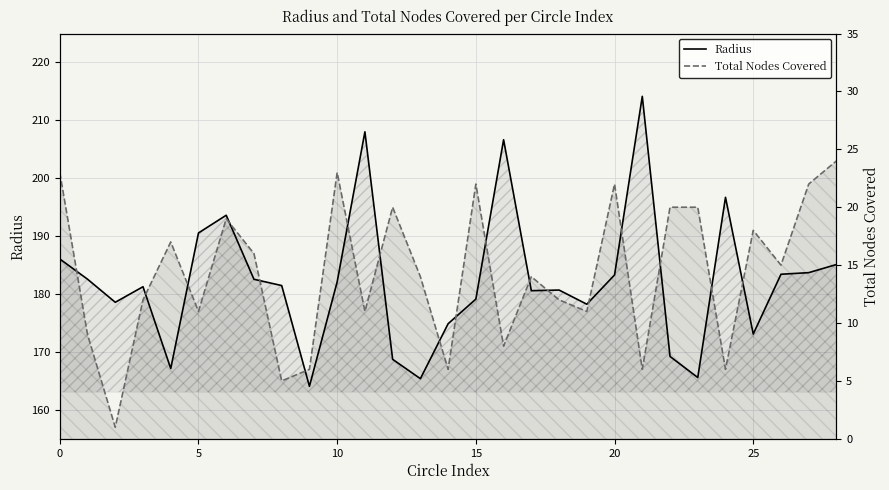

True or false: Radius has a value of 109.4 at 23.

False